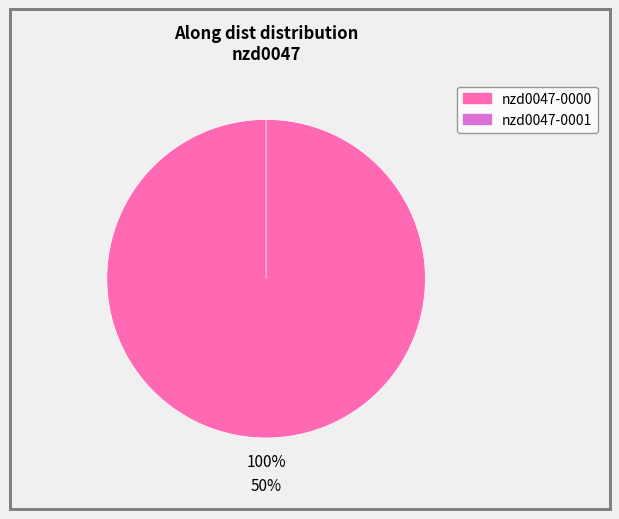

To the nearest percent, what is the combined percentage of nzd0047-0000 and nzd0047-0001?

100%